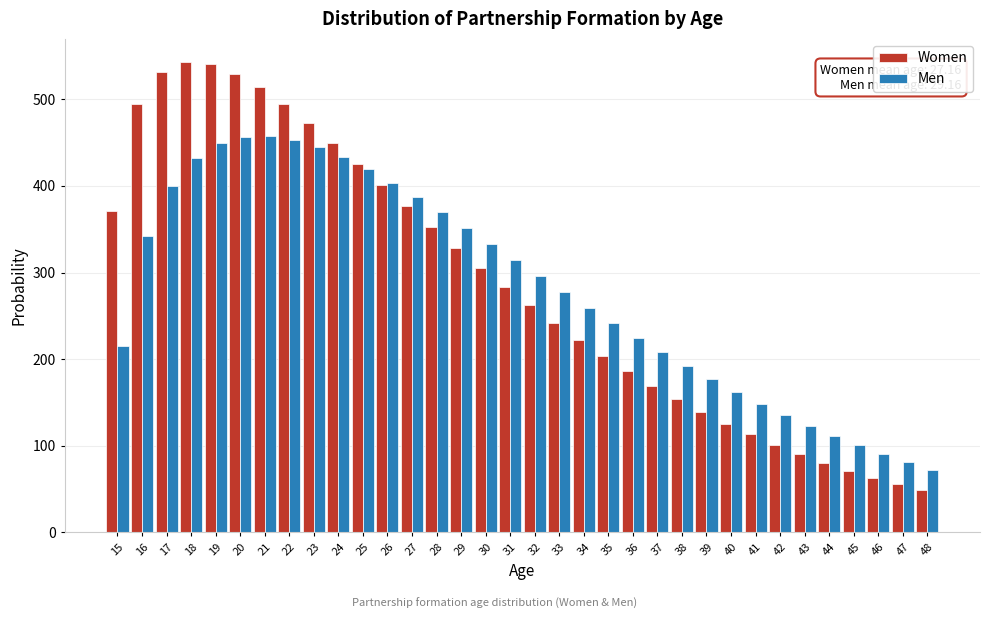

What is the spread (max minus min) of values at 16?

152.1